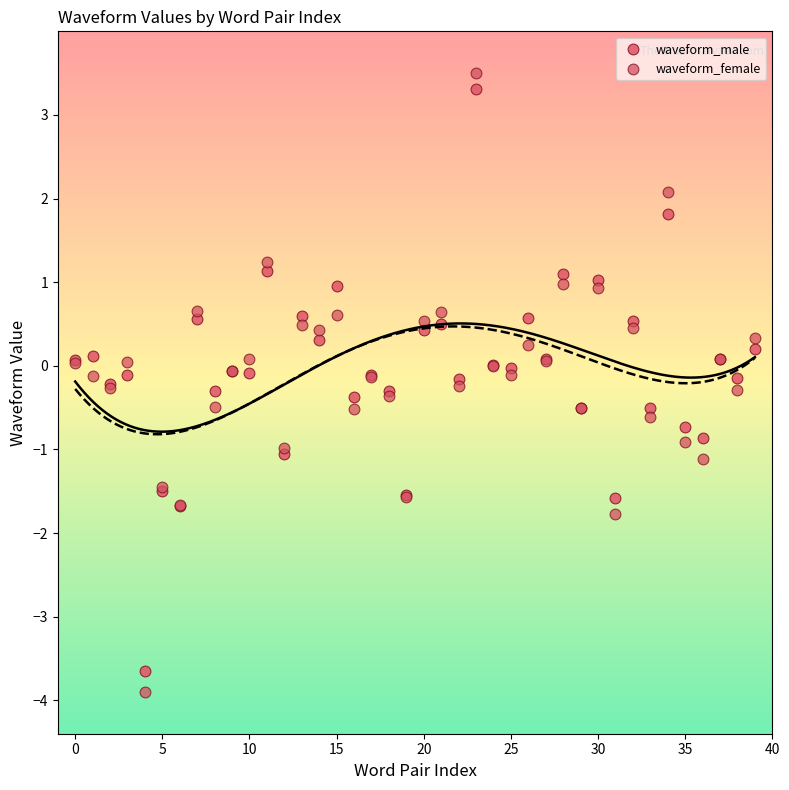

Which series has the largest Y range (max minus min)?

waveform_female